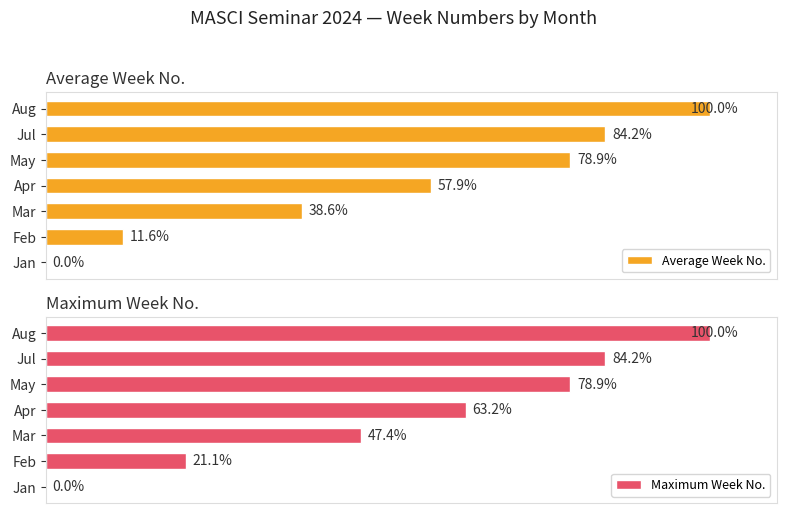

Is the value of Maximum Week No. at Aug greater than the value of Average Week No. at Apr?

Yes